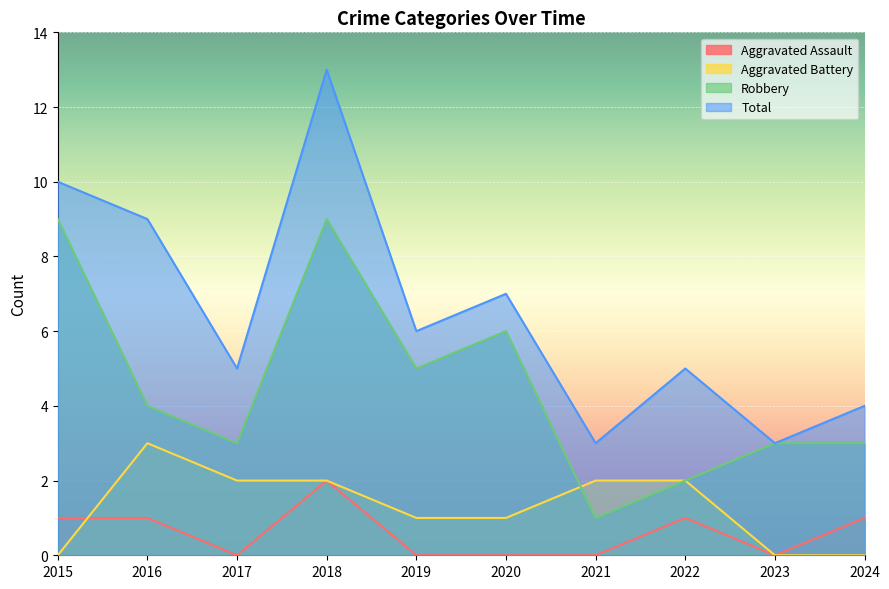

Between 2020 and 2024, which series saw the biggest shift?

Robbery